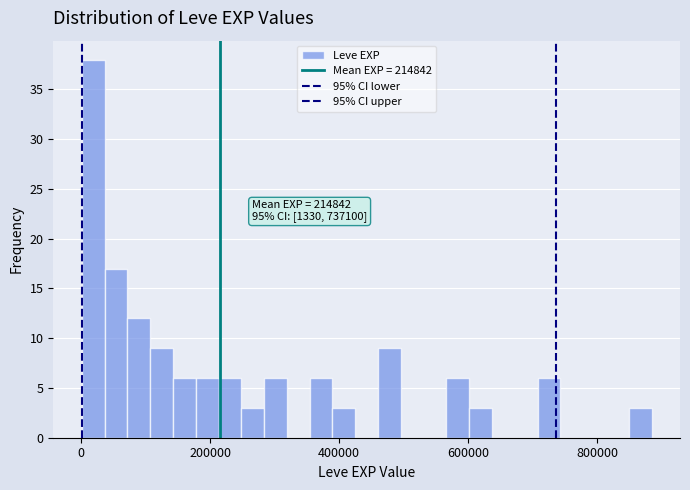

Read against the x-axis, roughly where is the centre of the tallest bar?

20000